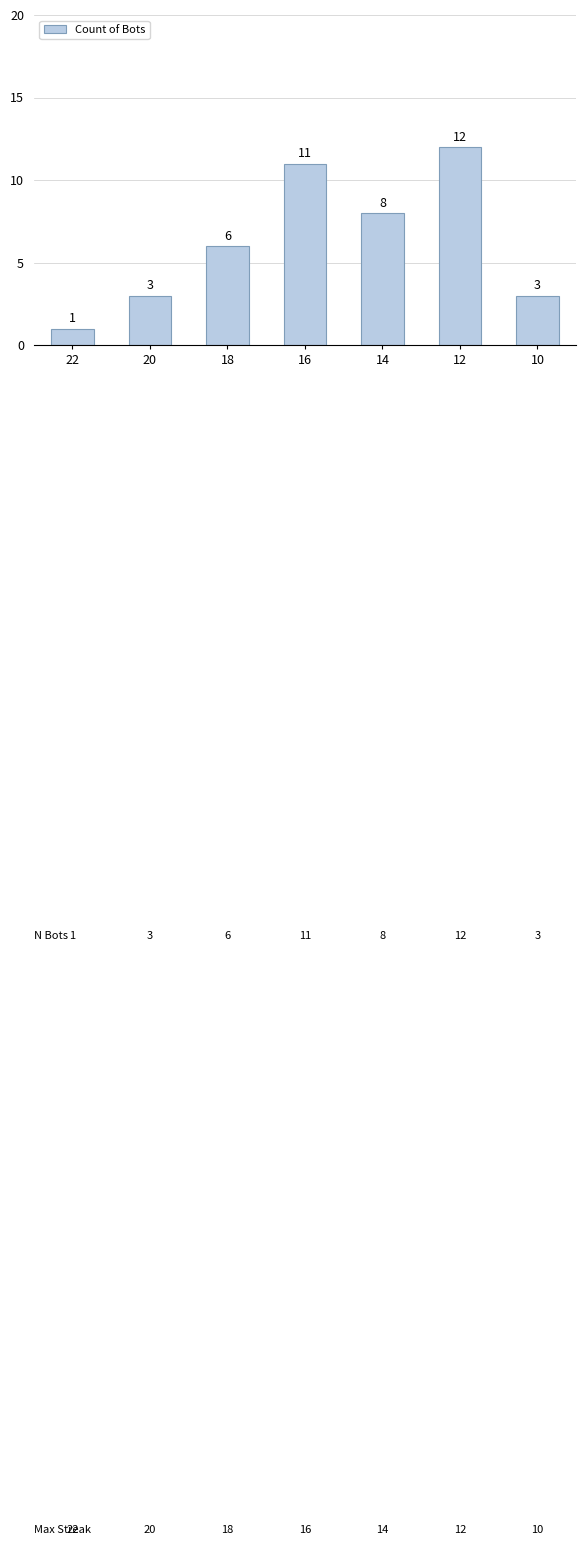

How many values are below 6?

3